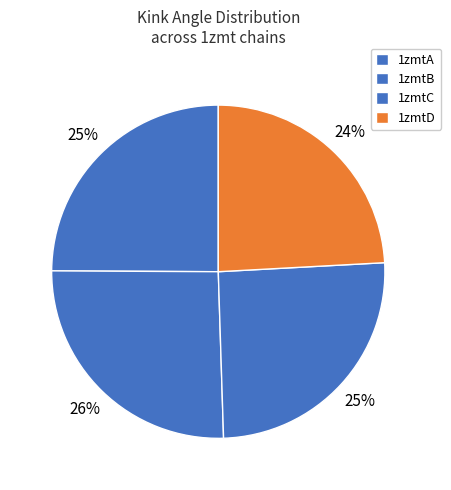

What is the largest slice in the pie chart?

1zmtB